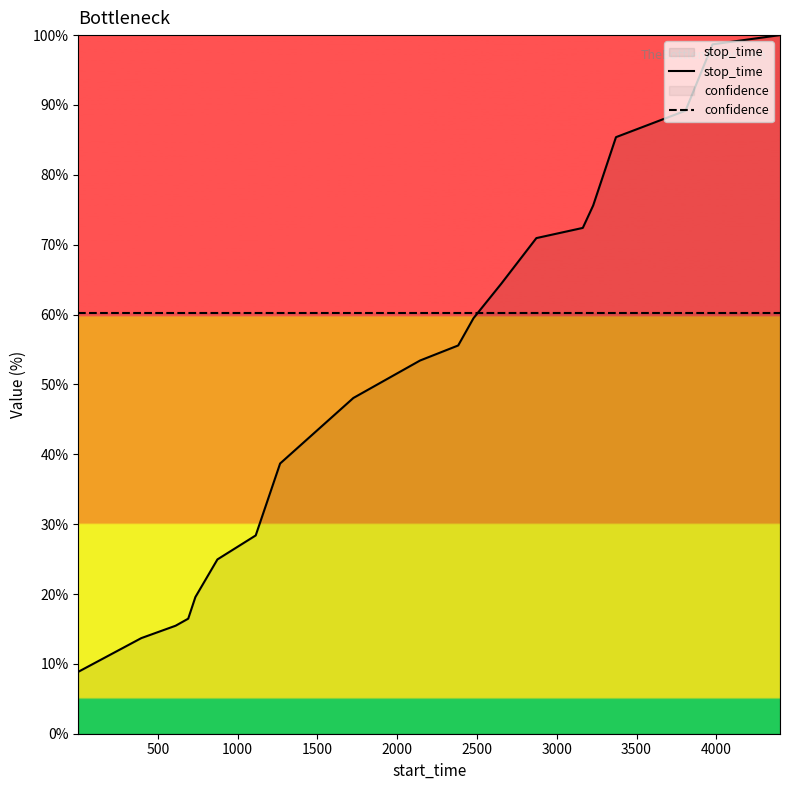

List the series in order of their overall mean, lowest first.

stop_time, confidence